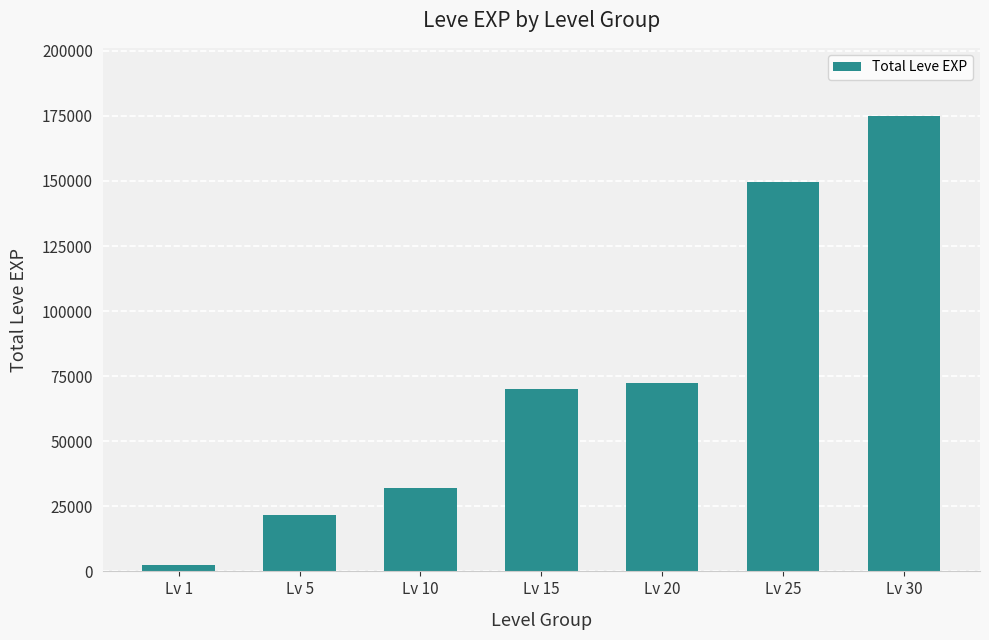

Which category has the highest value across all series?

Lv 30